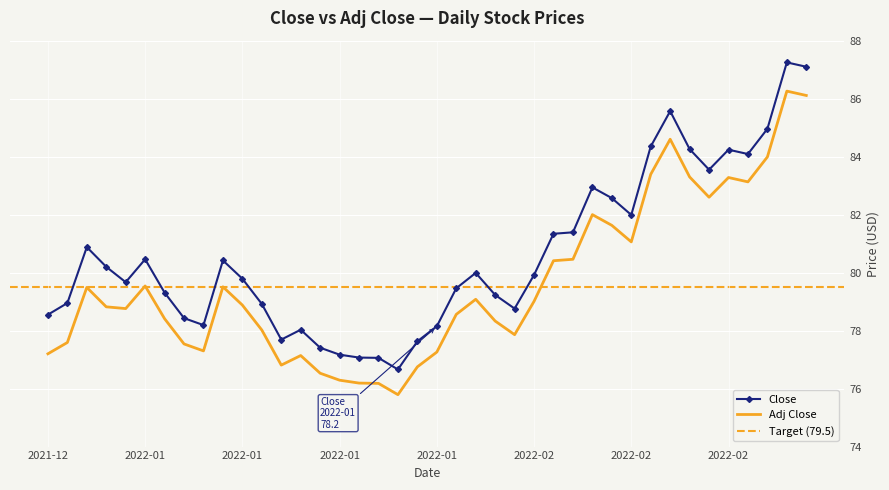

True or false: Close has more than 2 interior local peaks.

True